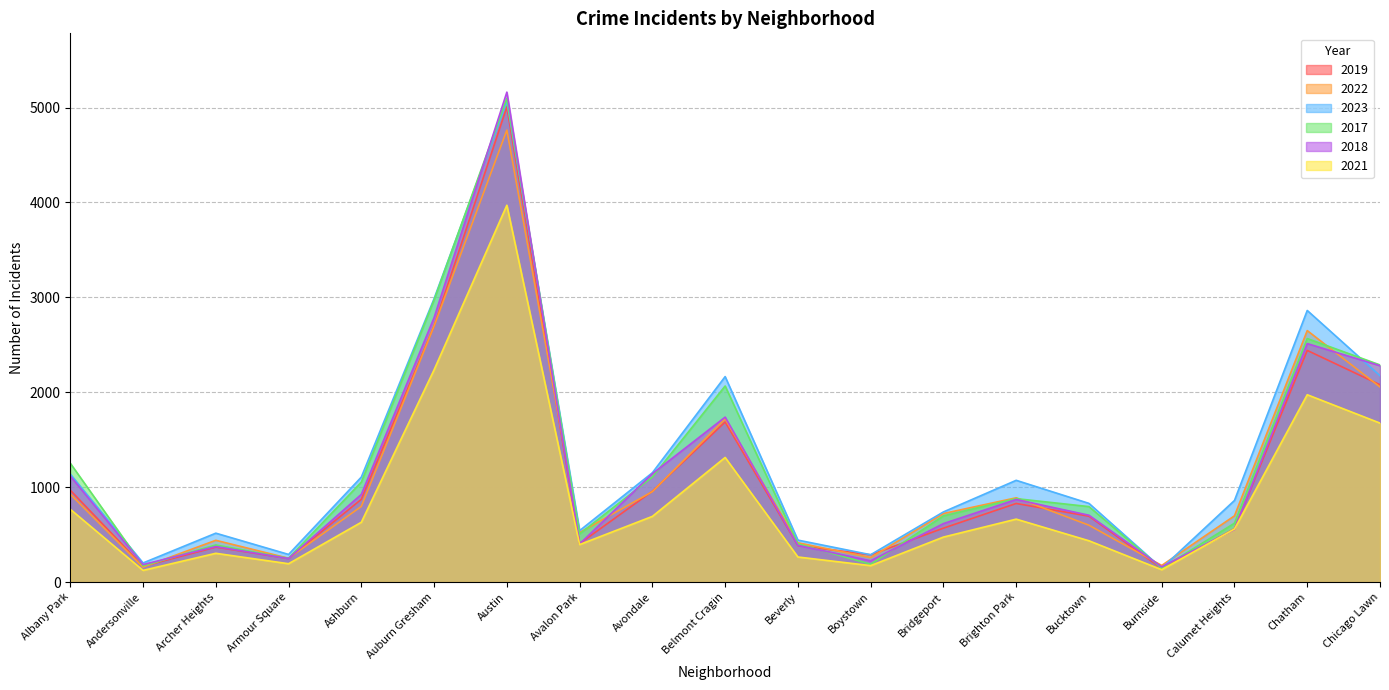

Where is the first local maximum for 2022?

Archer Heights